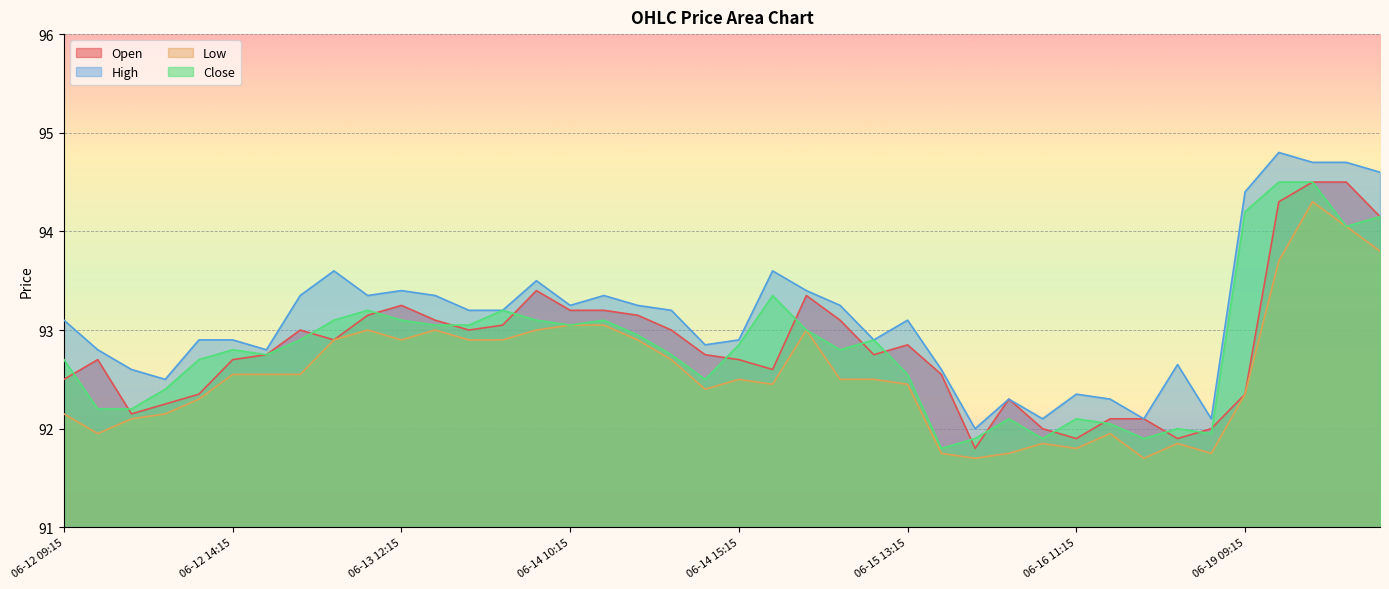

Where is Open nearest to the value 93?

06-13 09:15